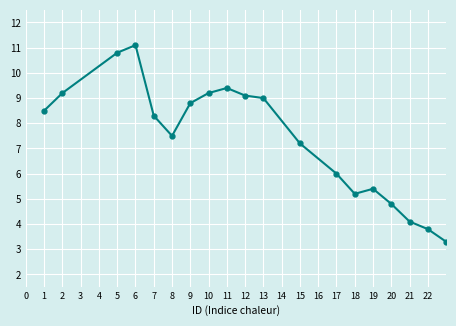

What is the smallest value displayed?

2.0